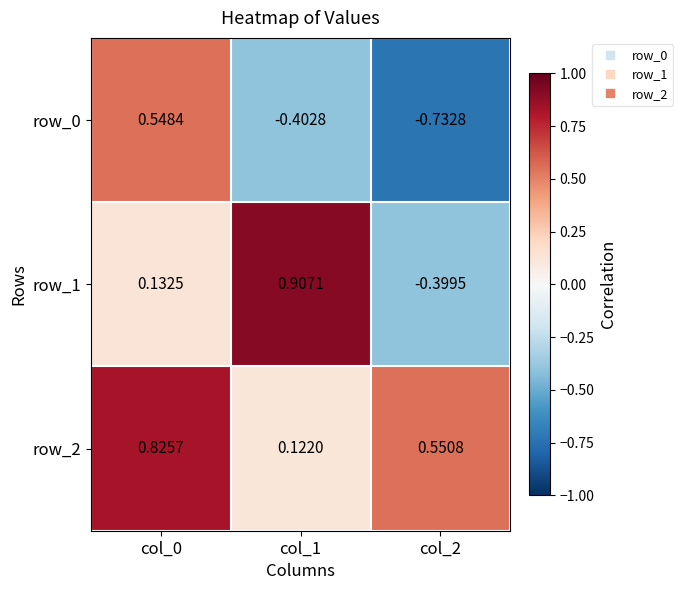

At col_1, list the series in order from smallest to largest.

row_0, row_2, row_1